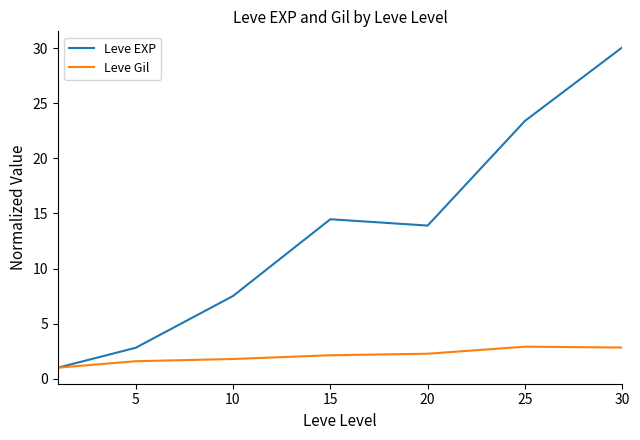

What is the average value of the Leve Gil series?

2.1